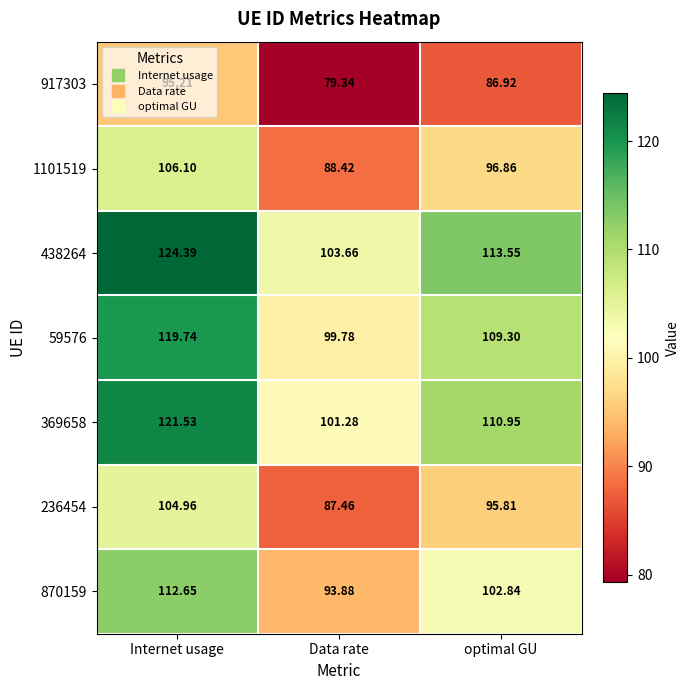

List the labels in order of 870159 value, largest first.

Internet usage, optimal GU, Data rate